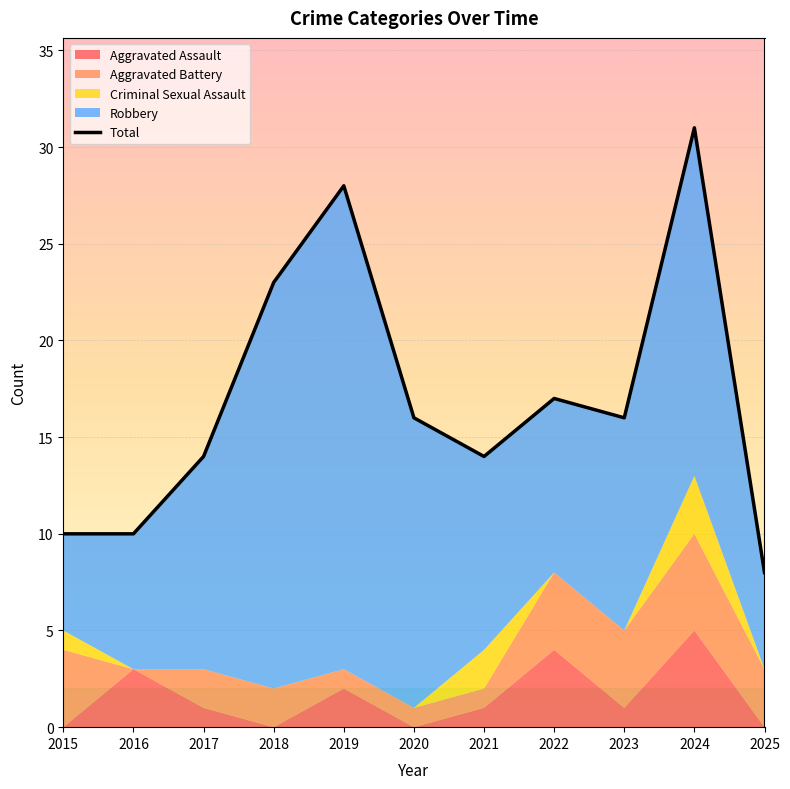

What is the greatest value displayed?

31